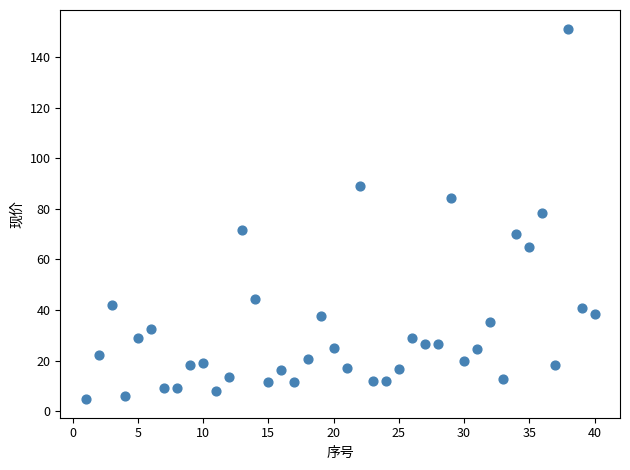

What is the range of X values (max minus min)?

39.0